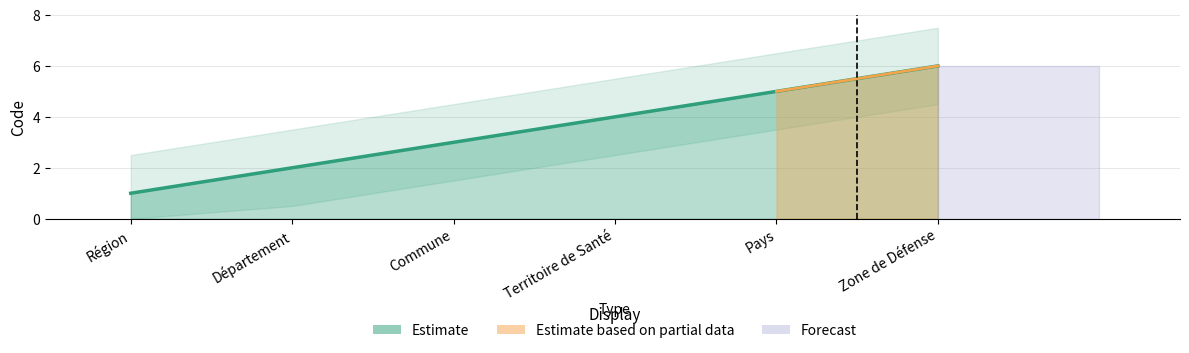

Does the chart display data point markers on the line(s)?

No